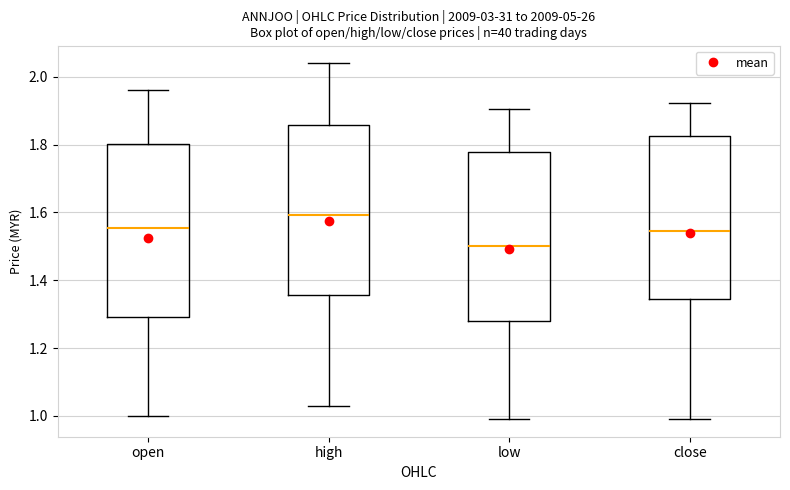

Reading left to right, transcribe this box plot: for each box, give where its median line is, the range the box spans, and where its two whiskers end, as read against the y-axis. The values are not printed on the chart, so give them approximately, as read against the axis.

open: median 1.56, box 1.30 to 1.80, whiskers 1.00 to 1.96
high: median 1.60, box 1.36 to 1.86, whiskers 1.04 to 2.04
low: median 1.50, box 1.28 to 1.78, whiskers 1.00 to 1.90
close: median 1.54, box 1.34 to 1.82, whiskers 1.00 to 1.92